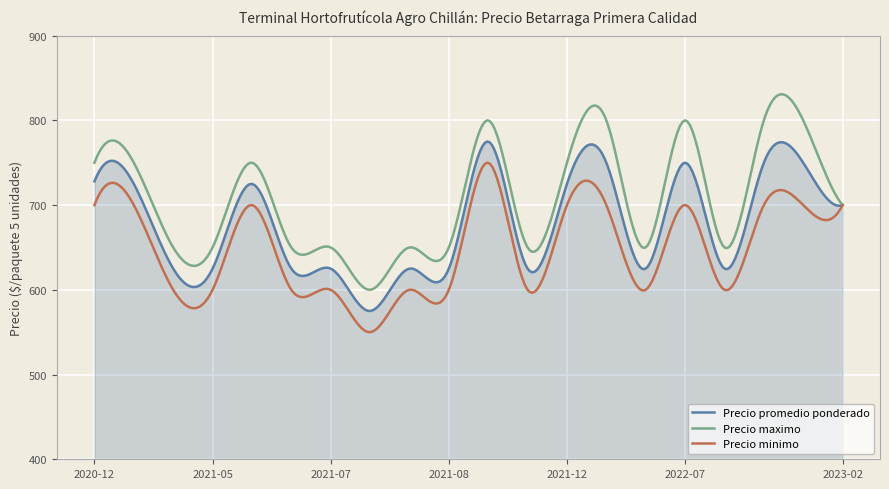

Which series has the largest range (max minus min)?

Precio maximo